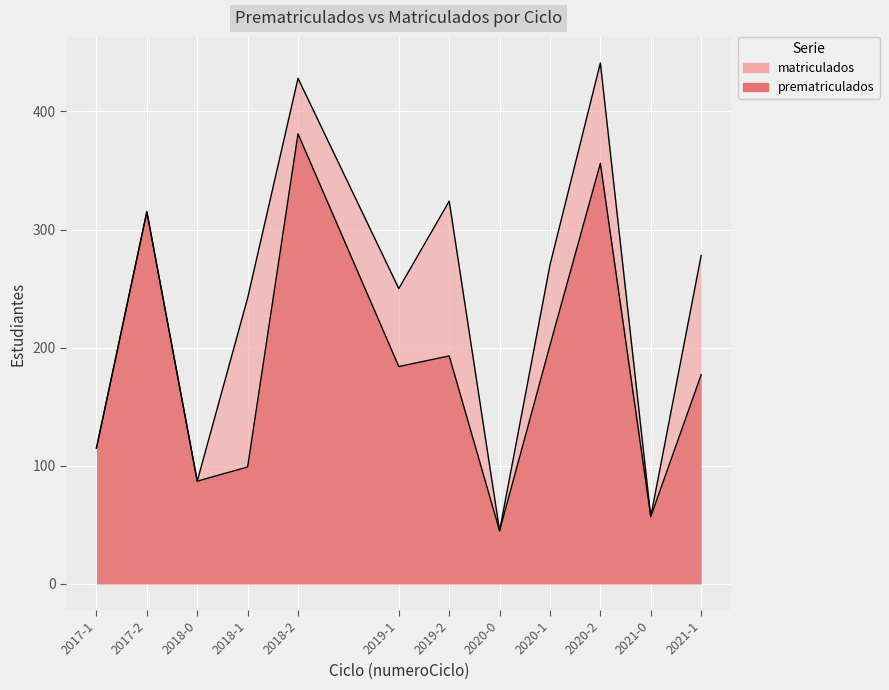

Rank the series by their maximum value, from highest to lowest.

matriculados, prematriculados